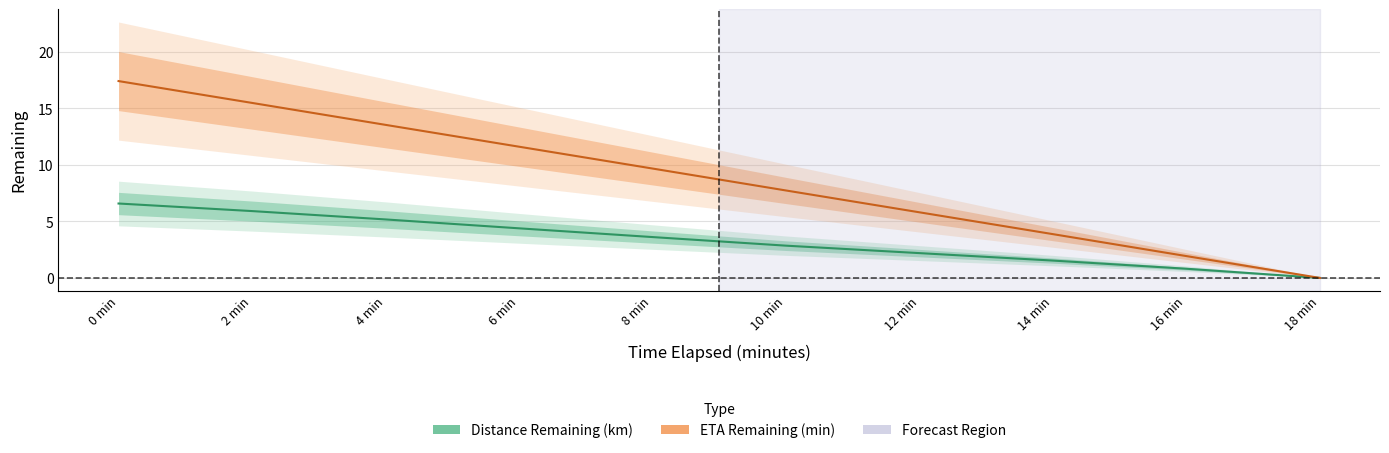

What is the label of the 7th point from the left?

12 min